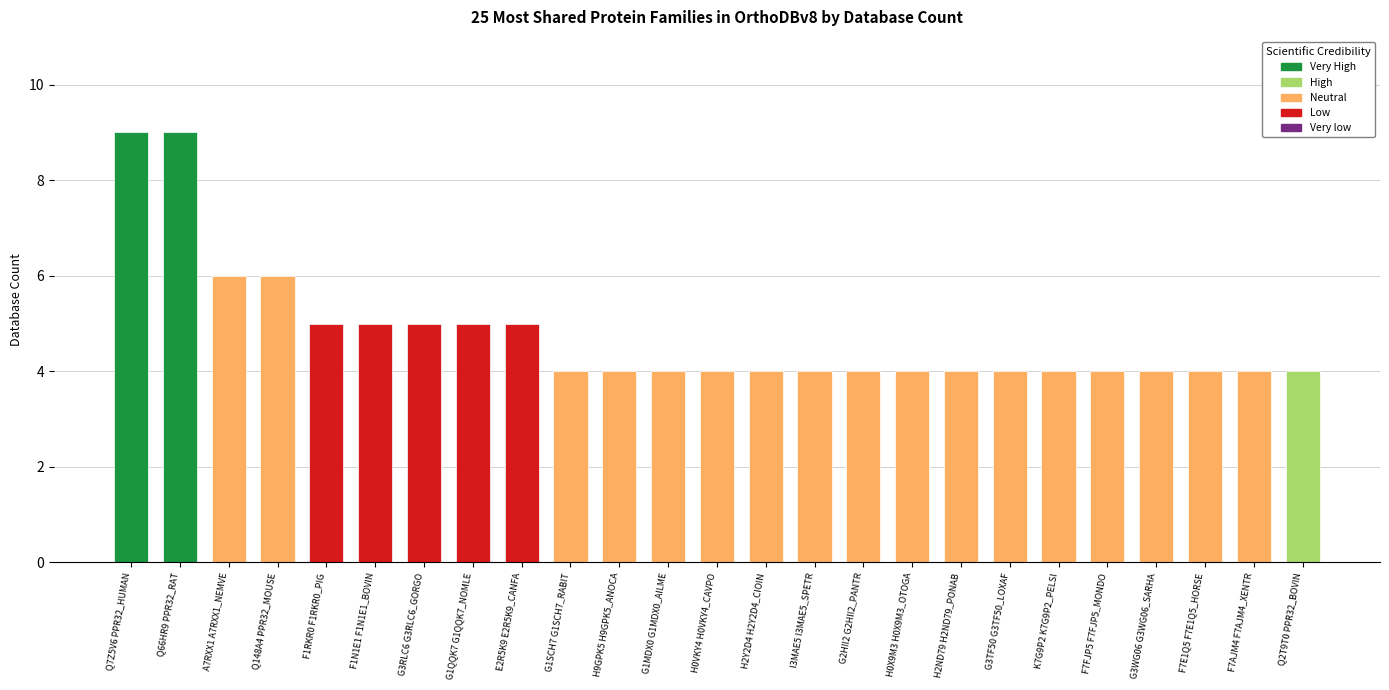

What is the label of the 1st bar from the right?

Q2T9T0 PPR32_BOVIN